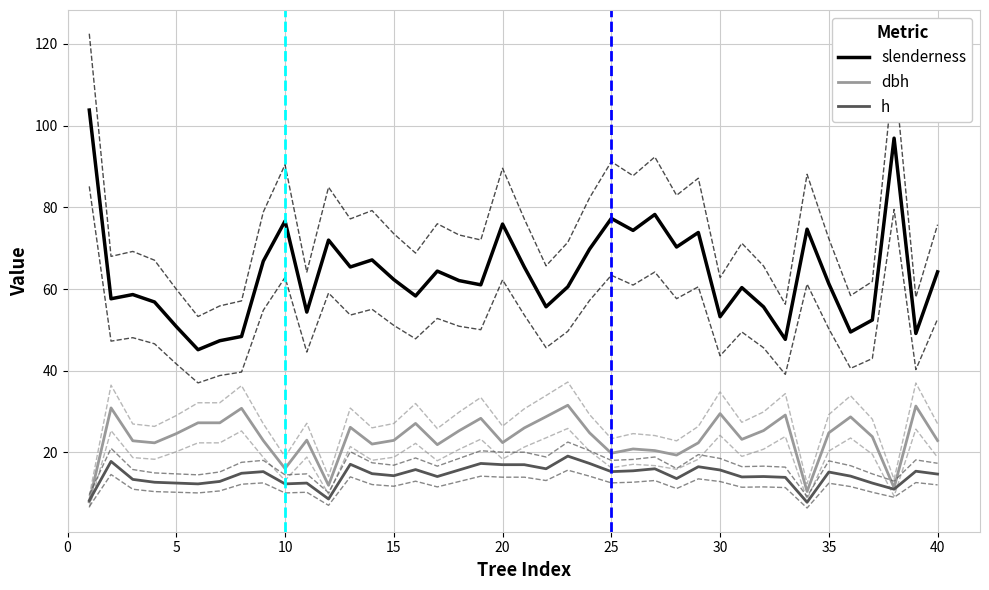

True or false: dbh has a value of 24.6 at 5.

True